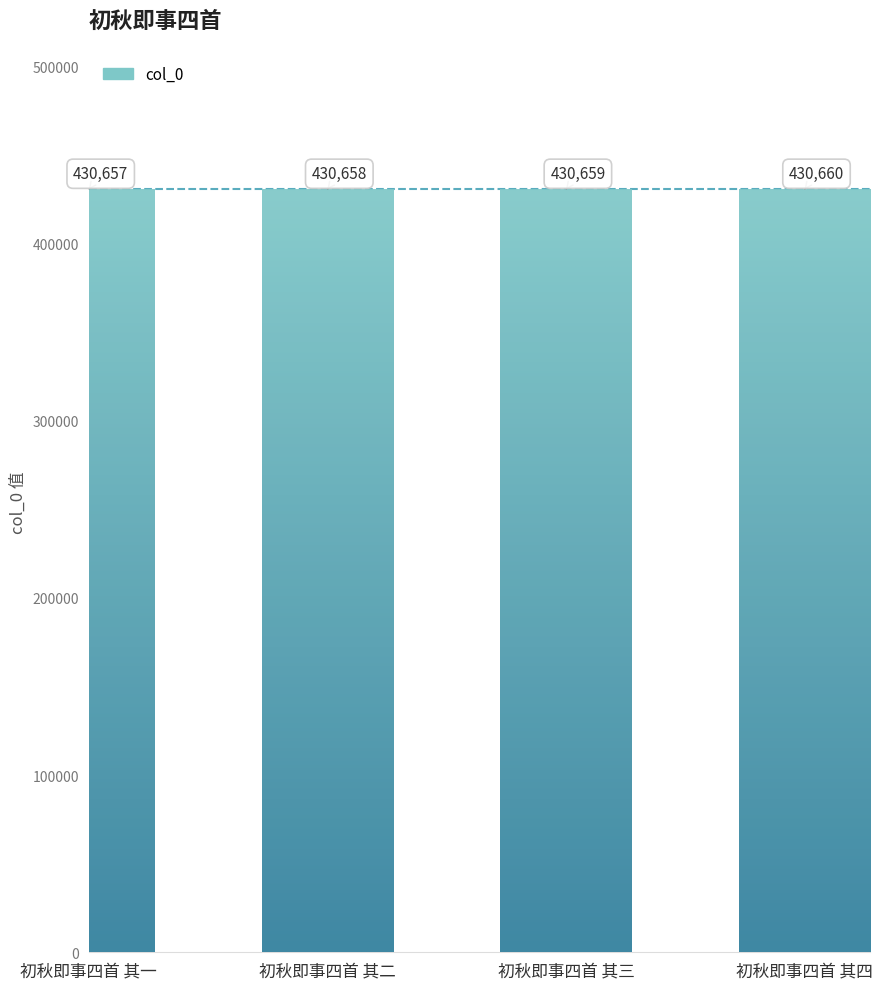

How many data points are above 430659?

1